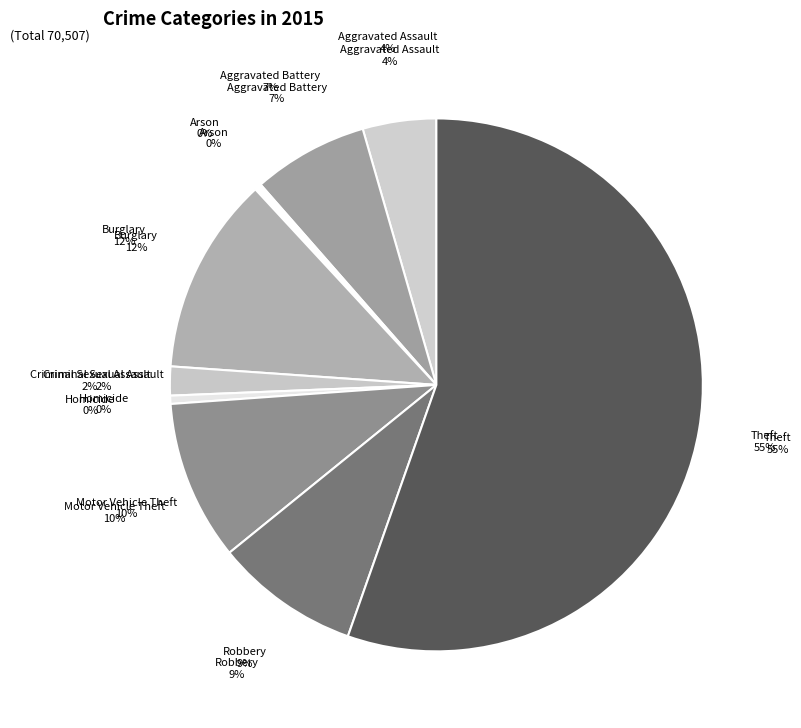

To the nearest percent, what percentage of the pie is Robbery?

9%